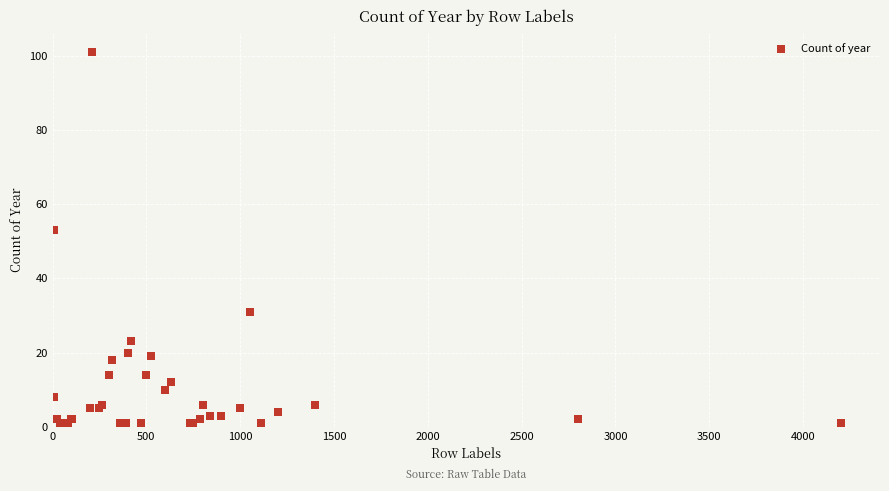

What Y value in the scatter plot is closest to 51?

53